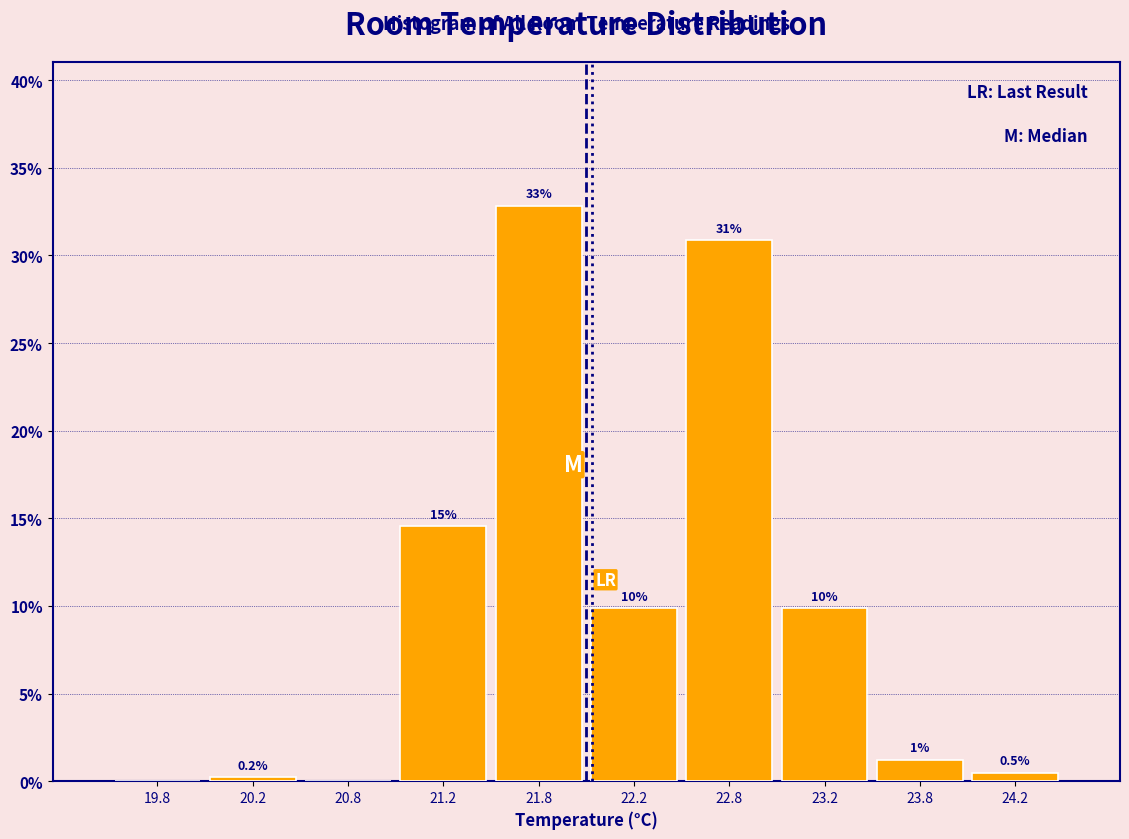

Which range on the x-axis has the tallest bar?

21.5 to 22.0